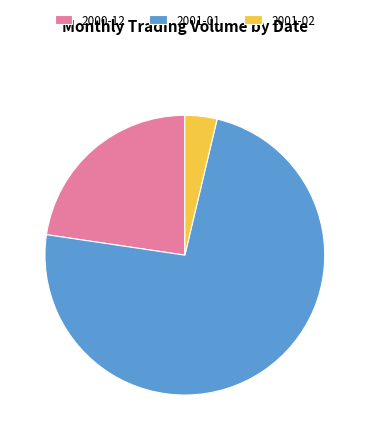

Which slice is the smallest?

2001-02